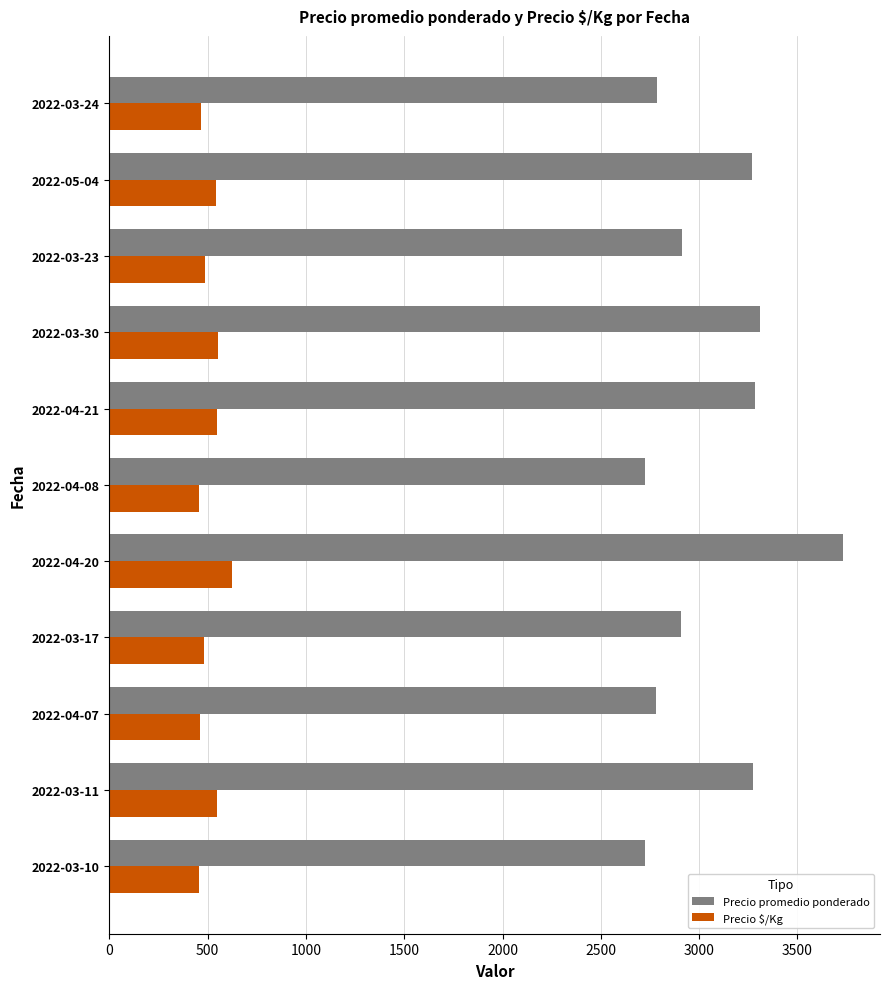

Which label corresponds to the largest value in the chart?

2022-04-20